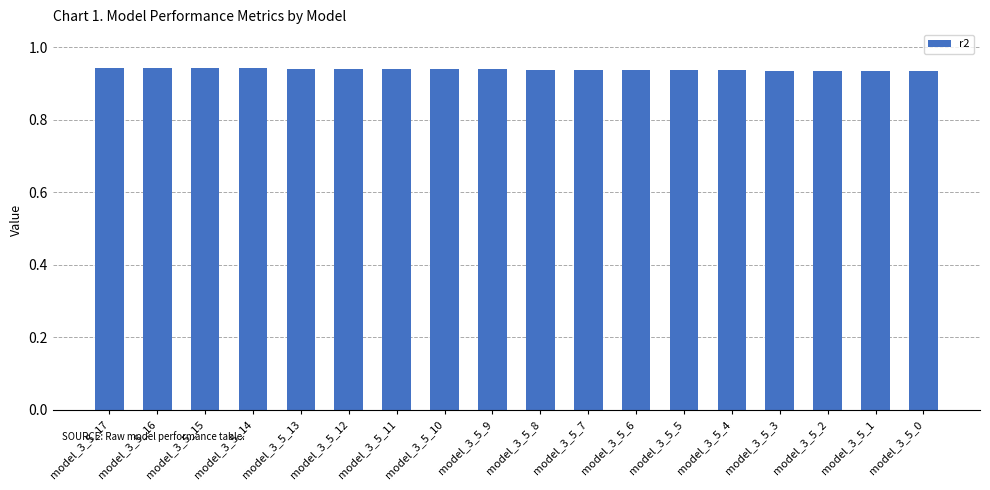

What is the sum of all values?

16.9